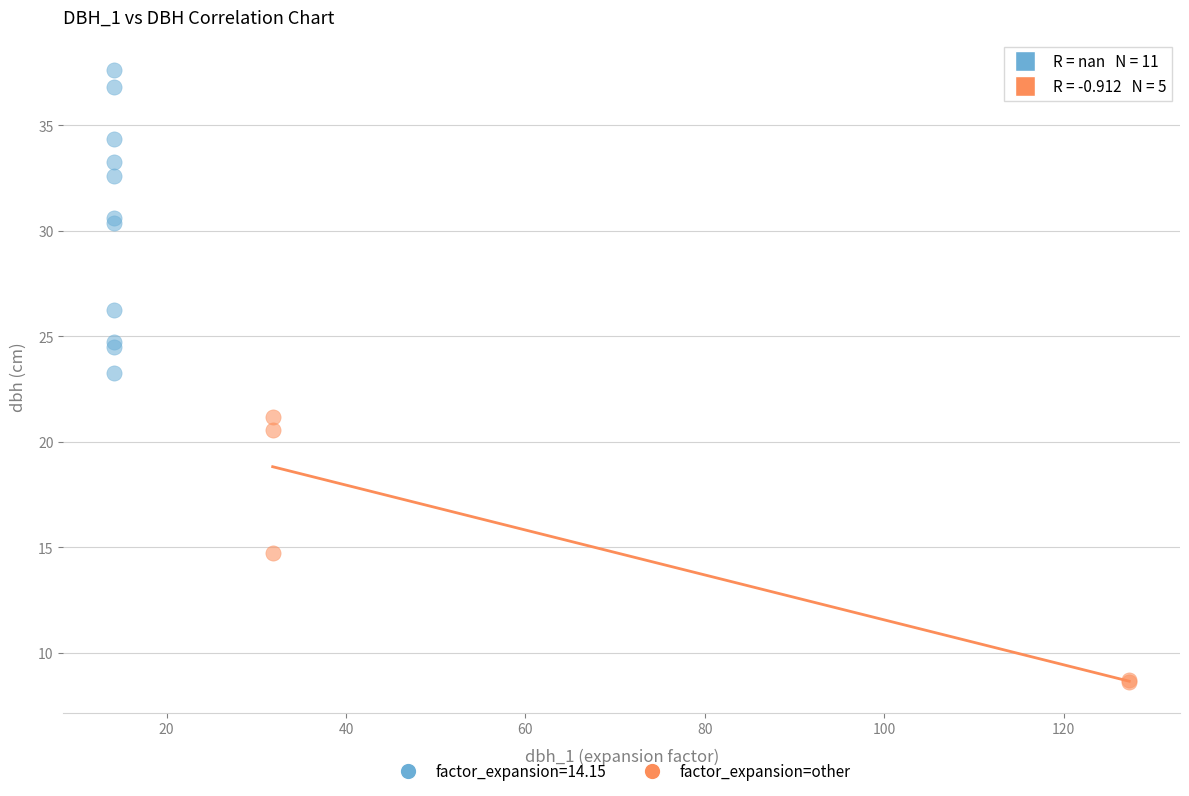

Which series reaches the minimum Y coordinate?

factor_expansion=other